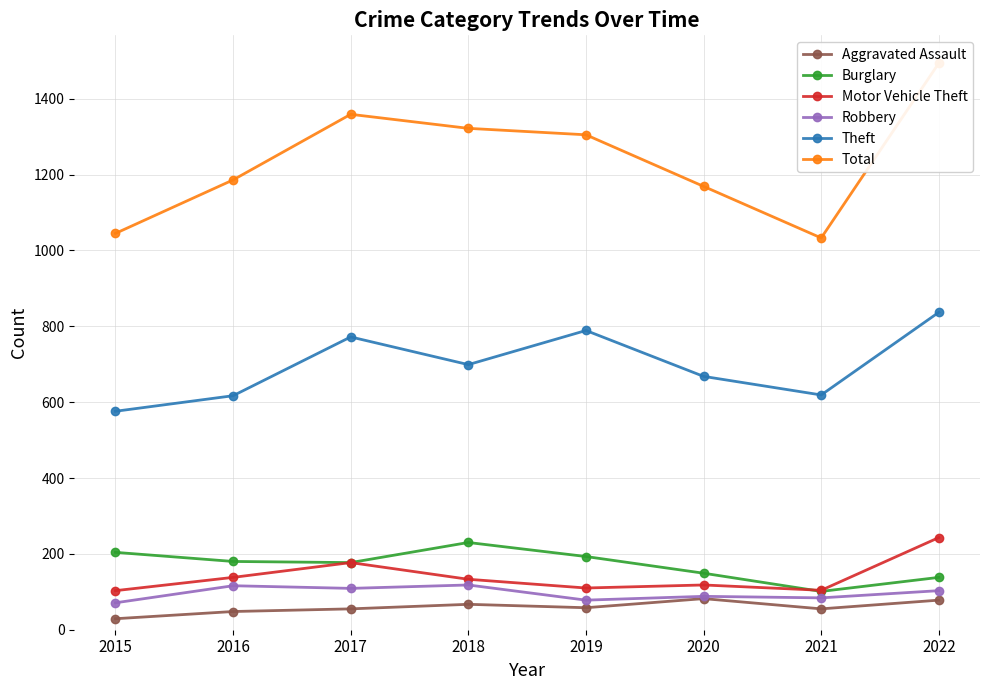

The Burglary series shows 149 at 2020. True or false?

True